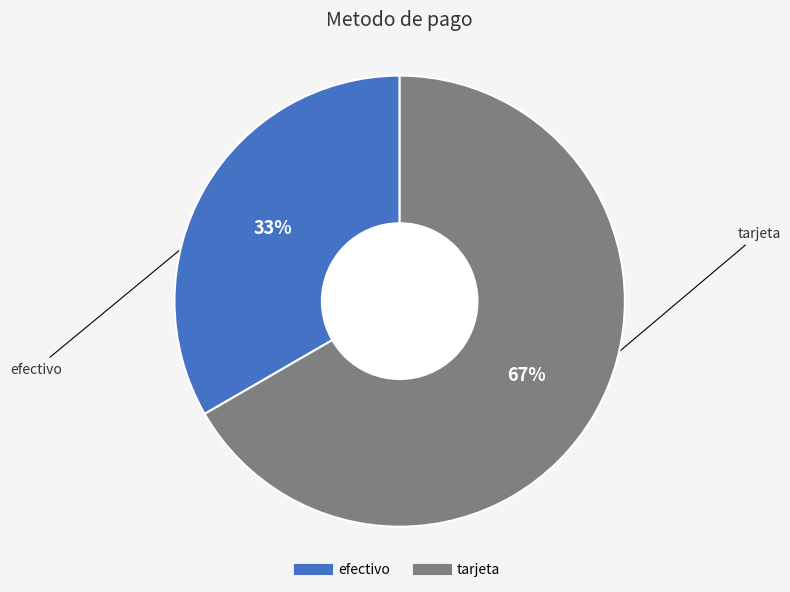

Which category has the biggest portion of the pie?

tarjeta